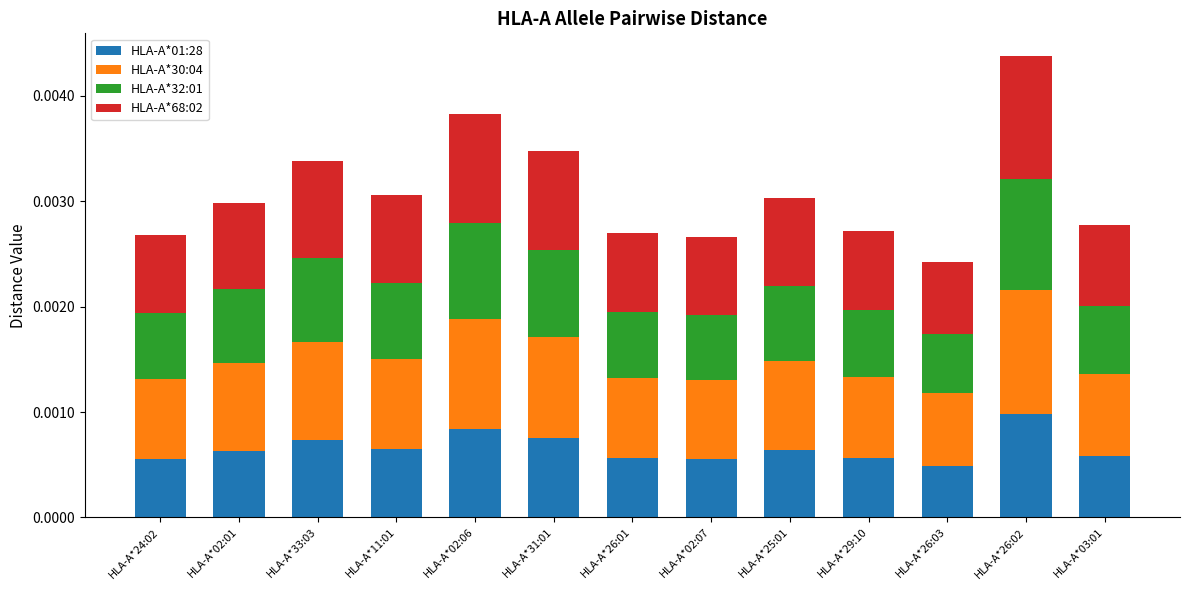

At which category is the sum across all series the highest?

HLA-A*26:02